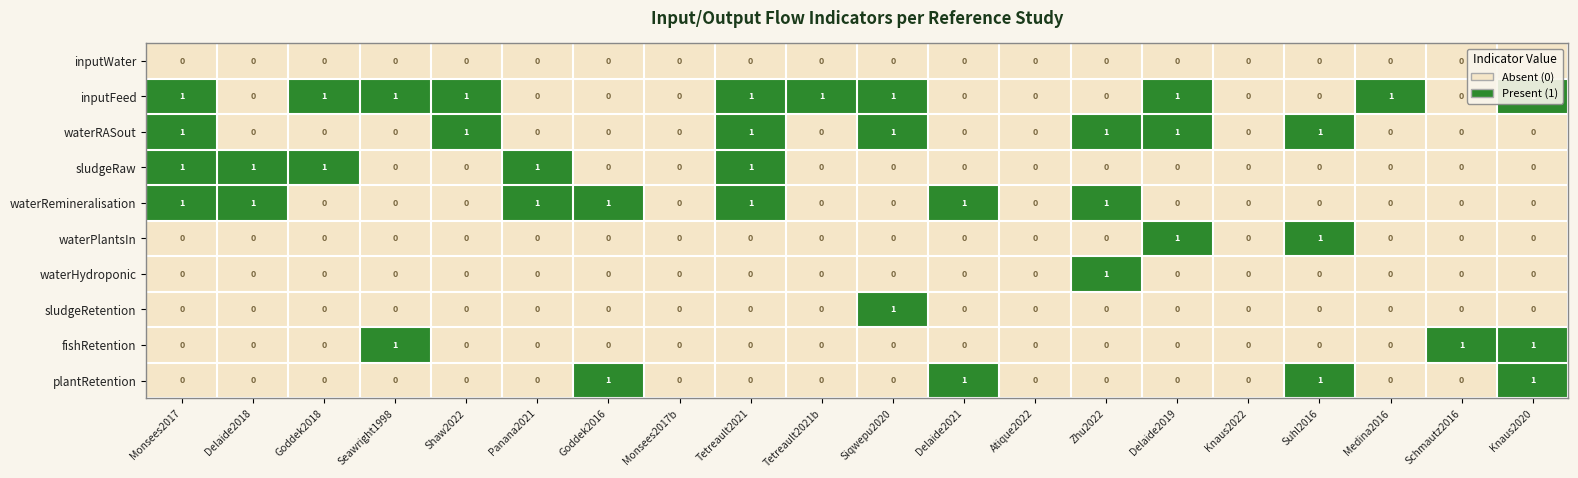

Which category has the highest value in the sludgeRetention series?

Siqwepu2020